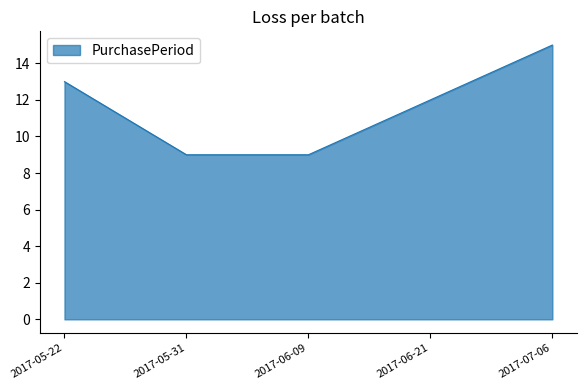

What is the minimum value shown in the chart?

9